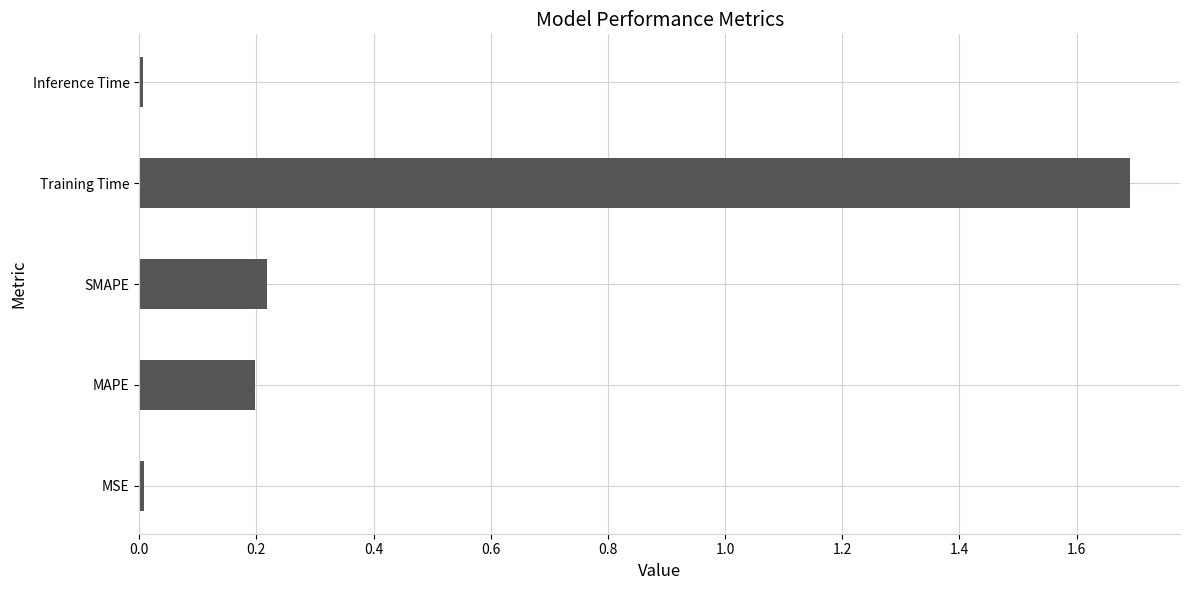

What is the maximum value shown in the chart?

1.7